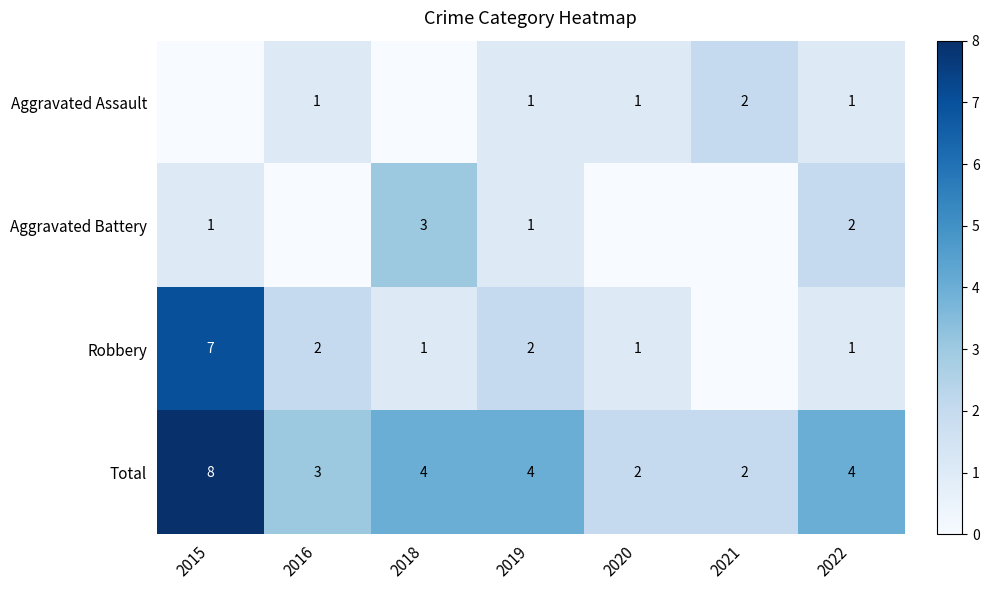

The Aggravated Battery series shows 4 at 2022. True or false?

False